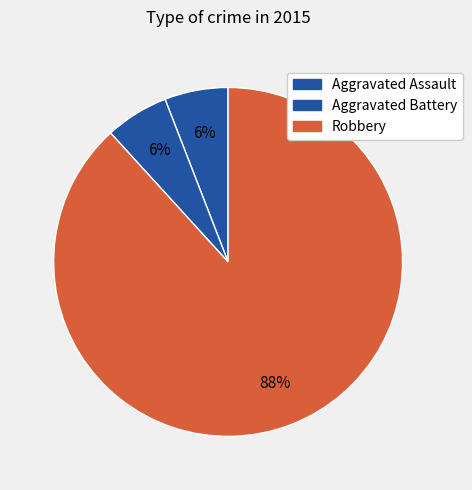

How many slices are in this pie chart?

3